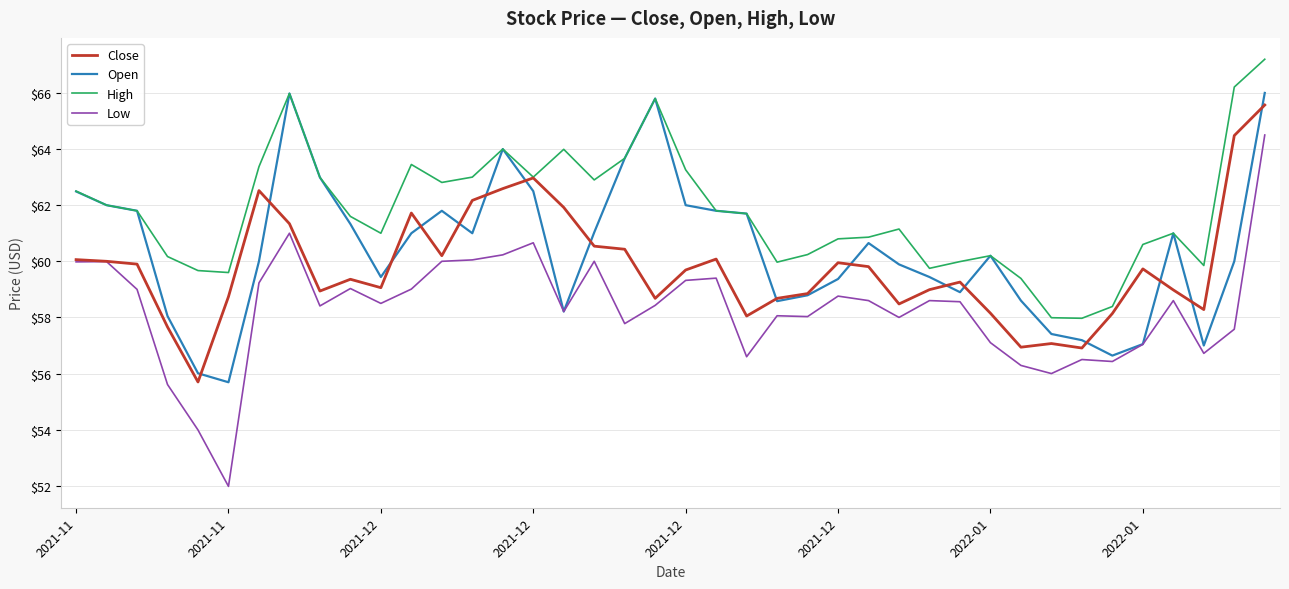

What are all the series names shown in the legend?

Close, Open, High, Low